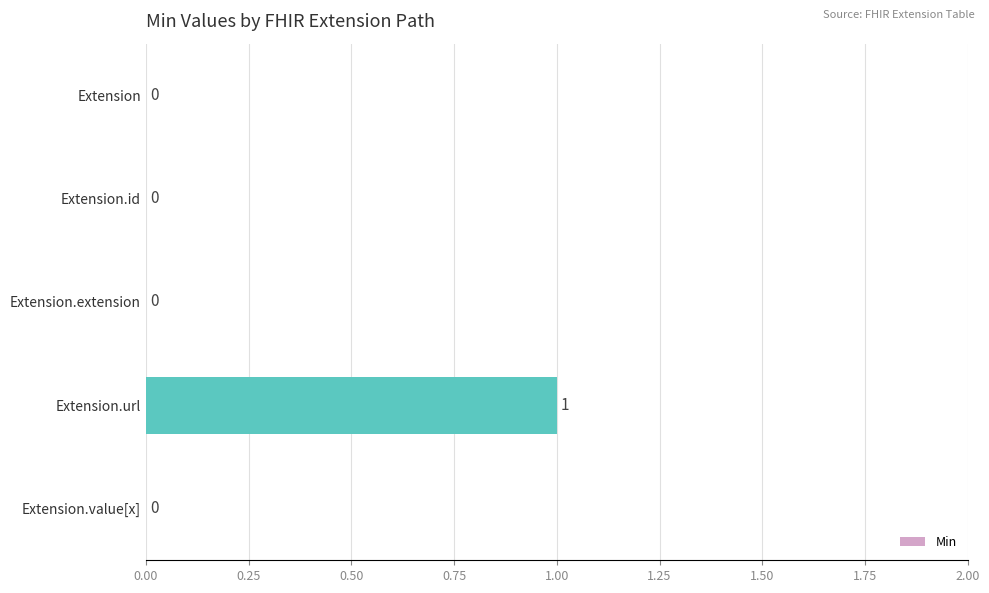

True or false: the data shows 0 at Extension.value[x].

True